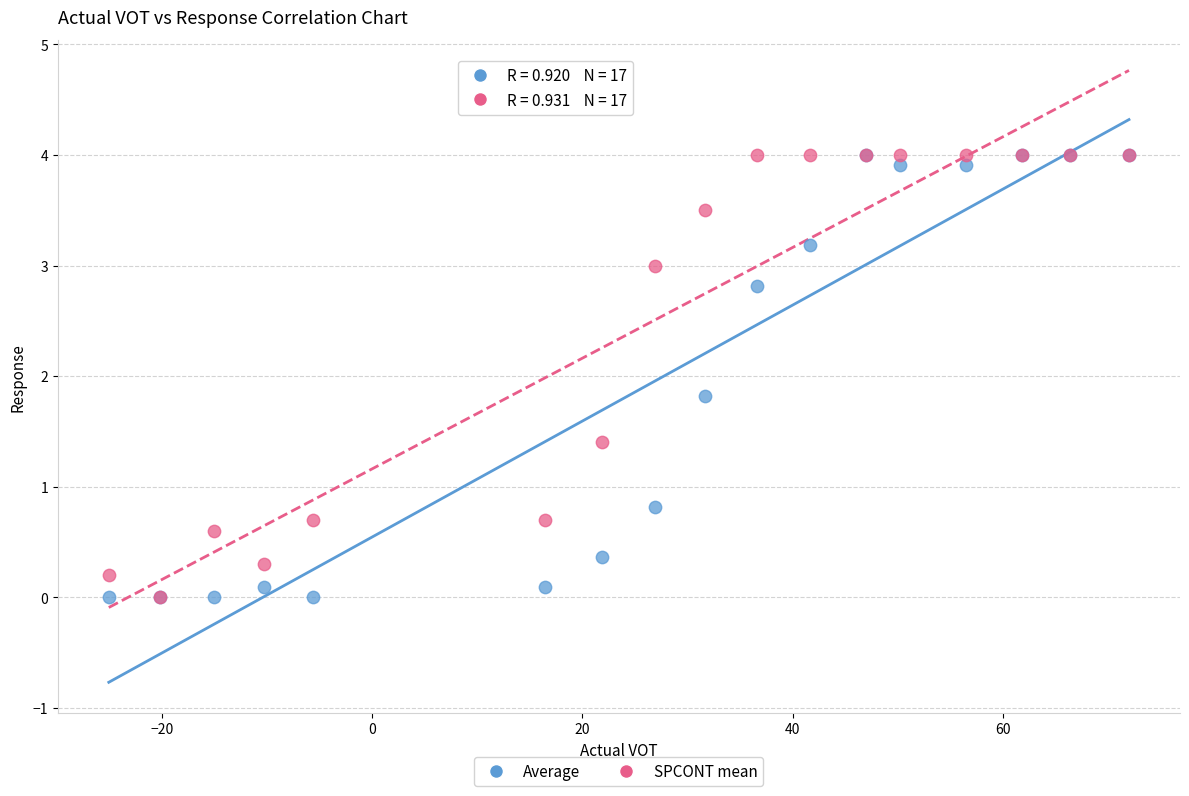

Across all series, what Y value is closest to 2?

1.8